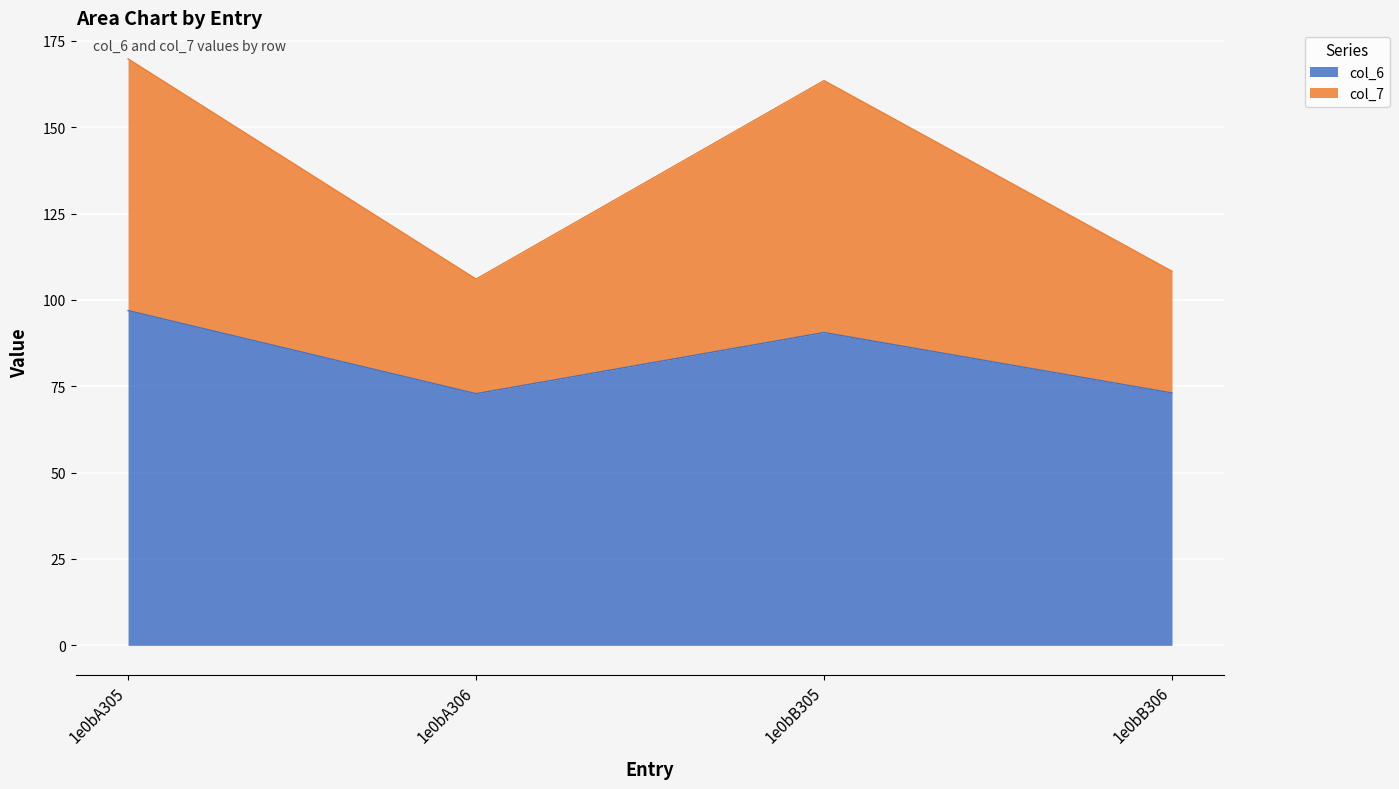

What is the label of the 2nd point from the left?

1e0bA306